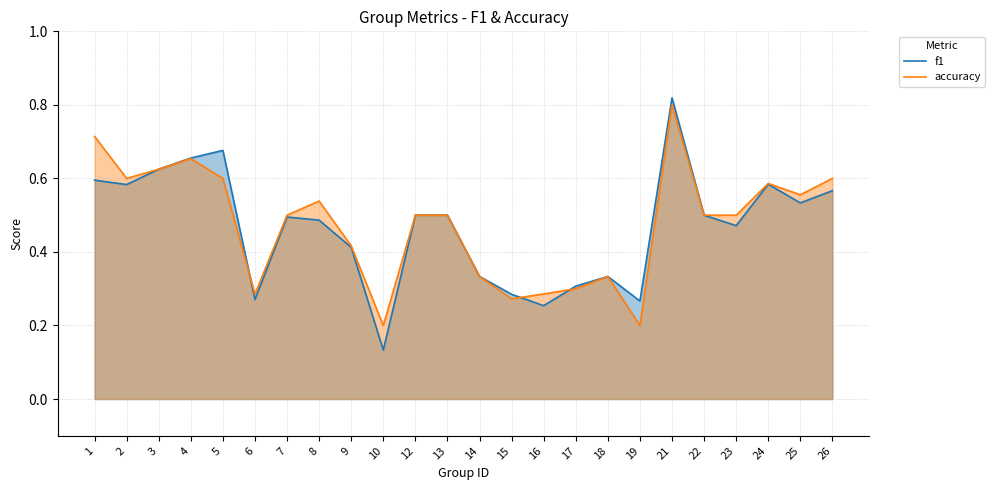

Count the accuracy values in the range 0 to 1.

24